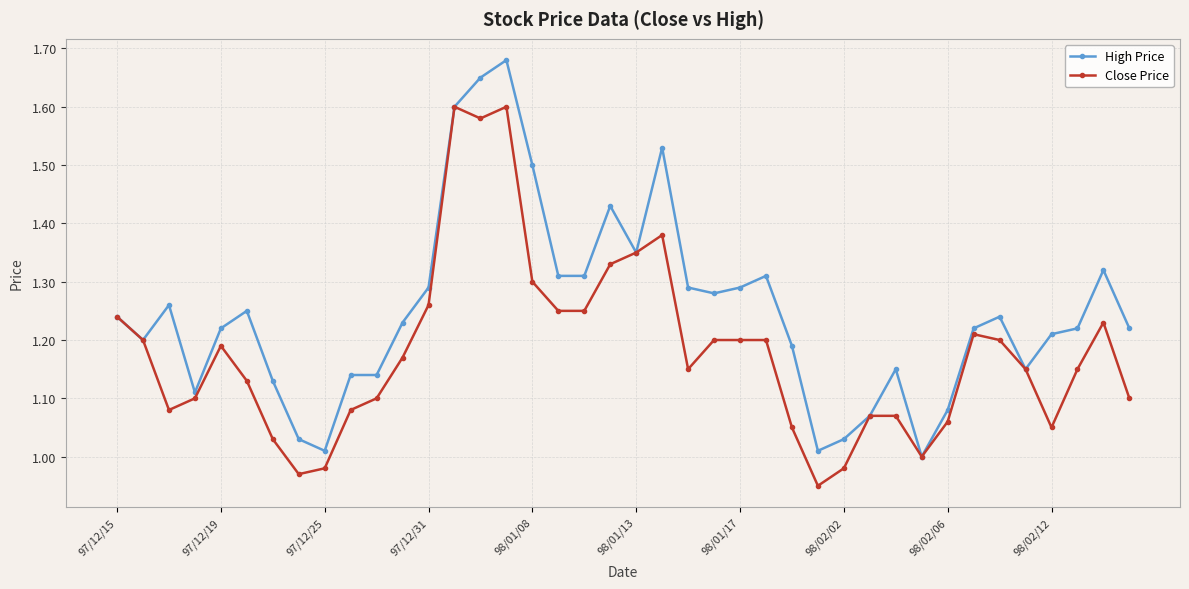

Which series has the largest total across all categories?

High Price